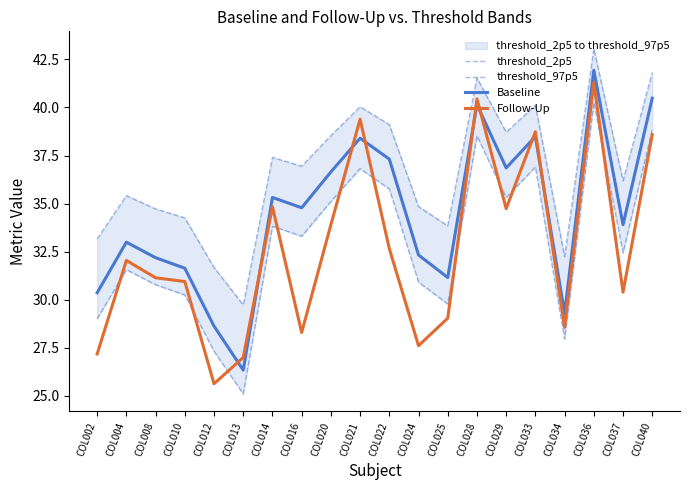

Is the value of Baseline at COL008 greater than the value of threshold_97p5 at COL008?

No